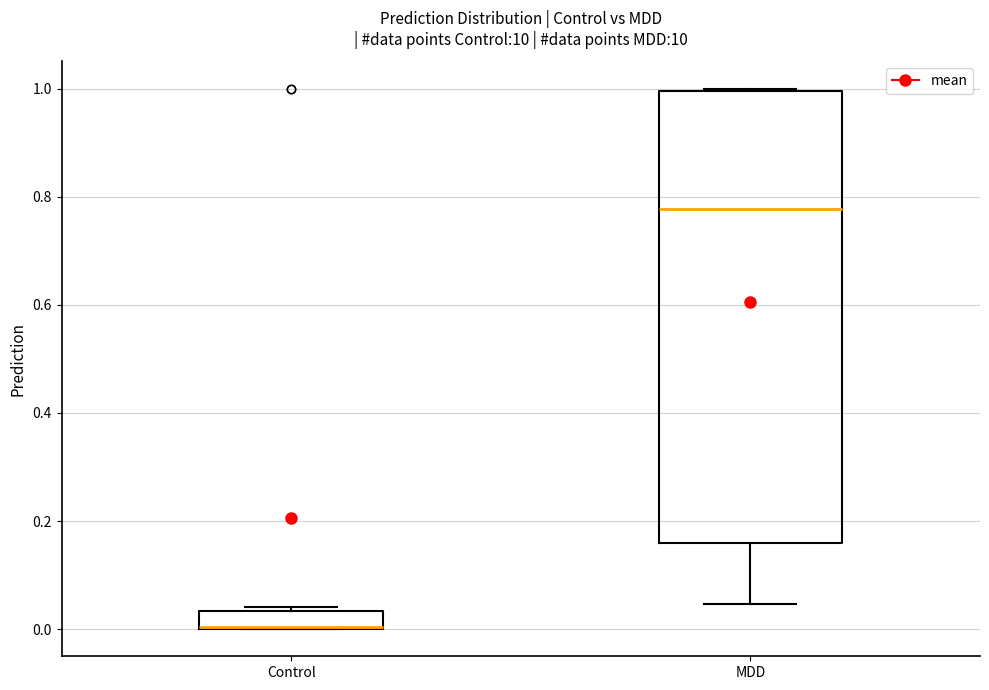

Reading left to right, read every box against the y-axis: the position of its median line, the range the box covers, and the ends of its whiskers. The values are not printed on the chart, so give them approximately, as read against the axis.

Control: median 0.00, box 0.00 to 0.04, whiskers 0.00 to 0.04 (just above the box's upper edge)
MDD: median 0.78, box 0.16 to 1.00, whiskers 0.04 to 1.00